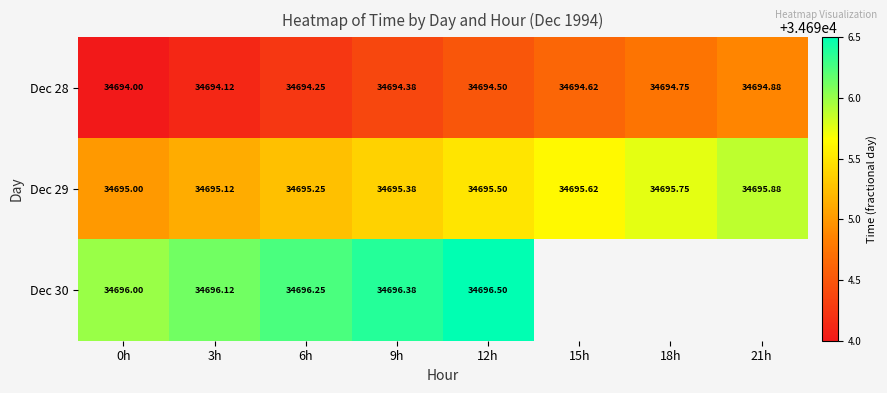

Which series has the largest total across all categories?

Dec 29